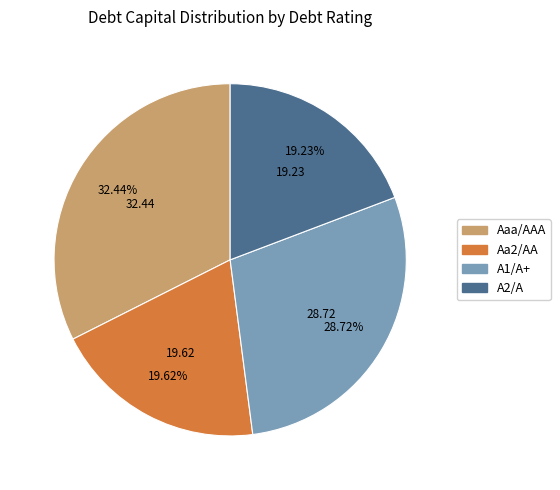

Between A2/A and Aaa/AAA, which is larger?

Aaa/AAA